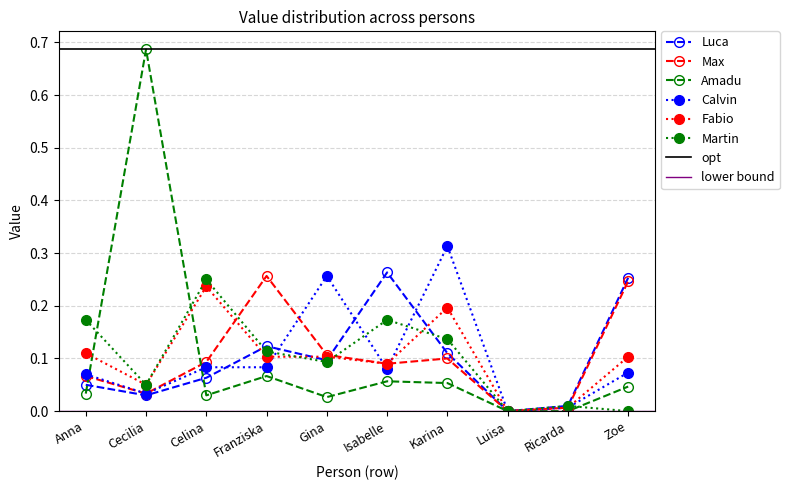

Between which two adjacent categories do Max and Amadu first intersect?

Anna and Cecilia